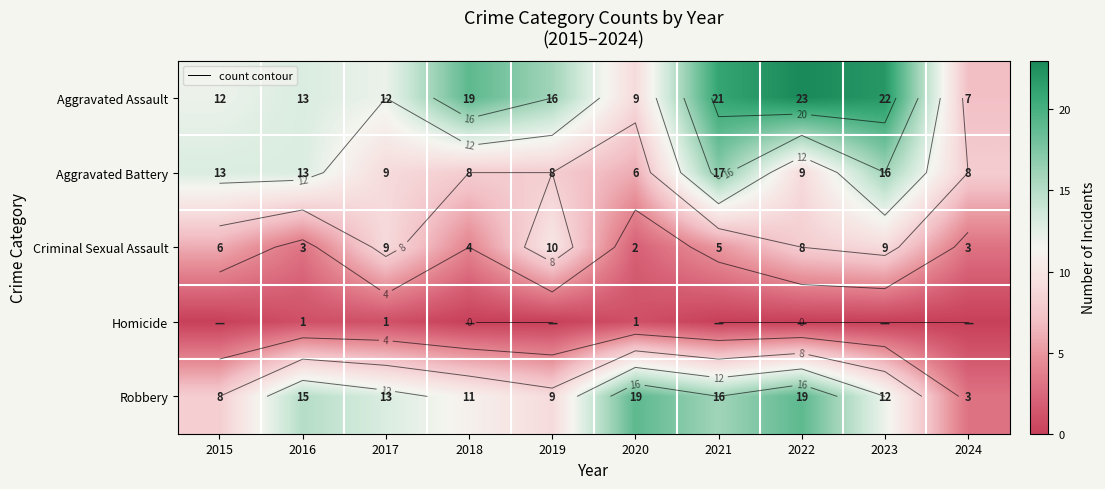

Which series has the largest total across all categories?

Aggravated Assault